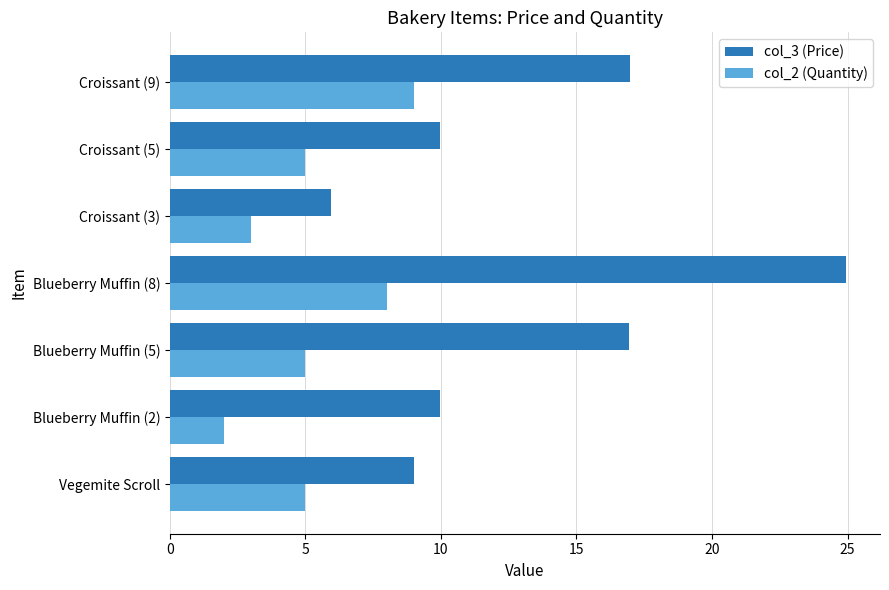

Which series has the largest range (max minus min)?

col_3 (Price)